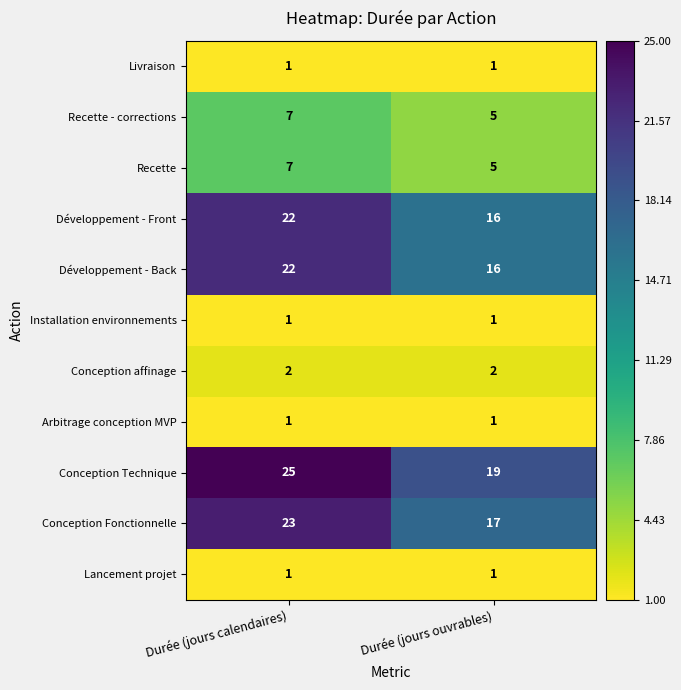

What is the minimum value shown in the chart?

1